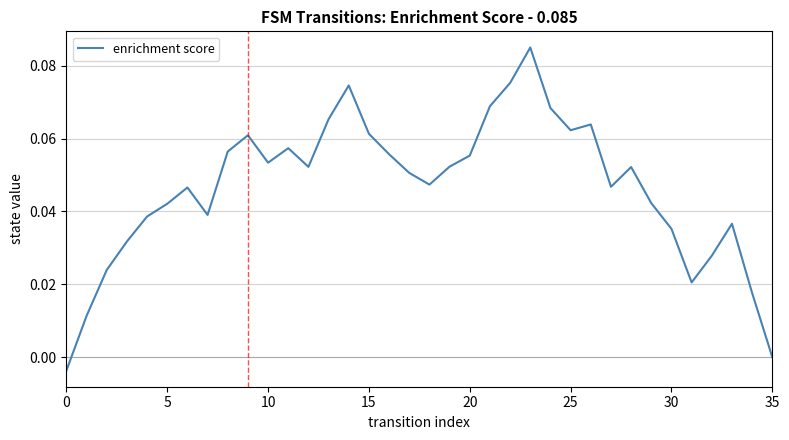

Is this an area chart (filled region under the line)?

No